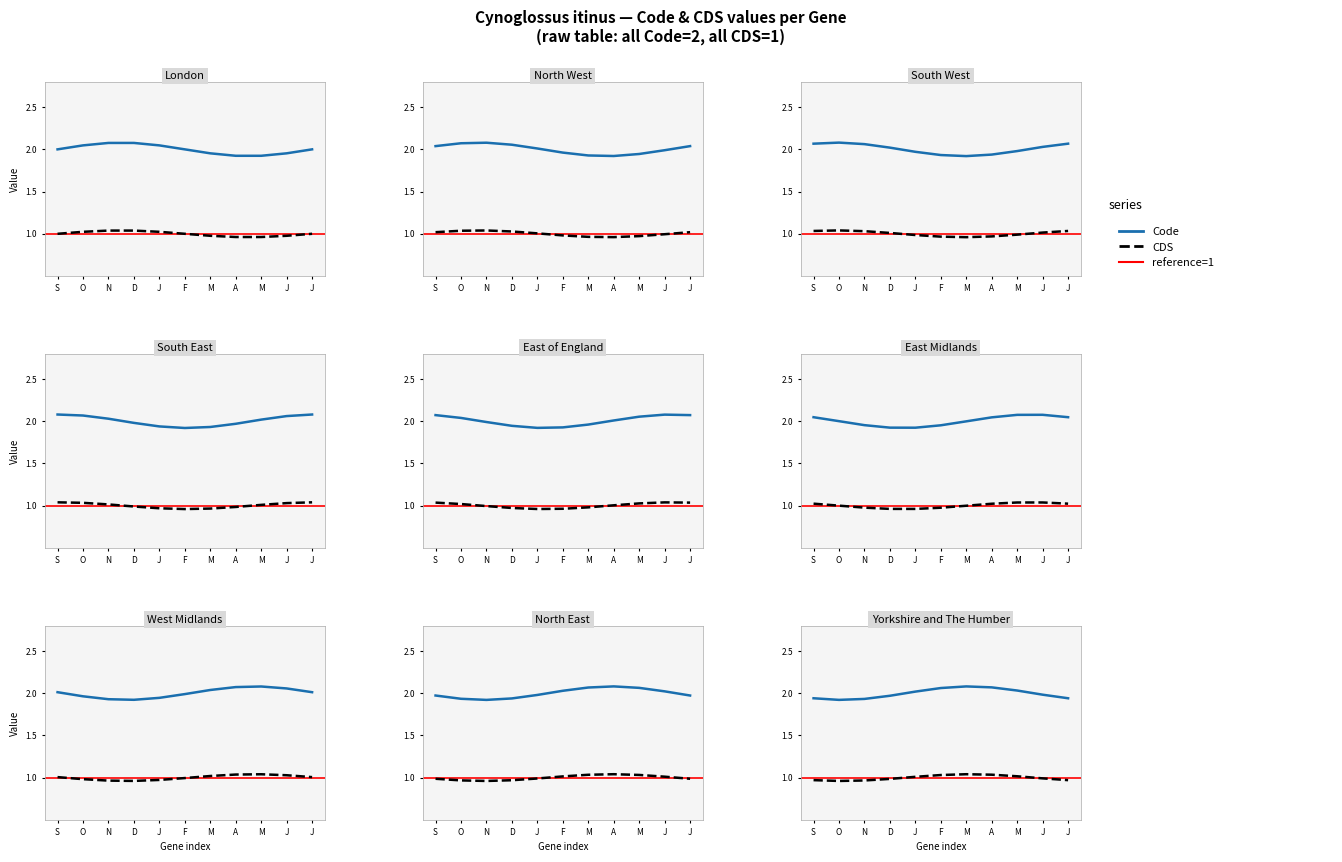

True or false: CDS and Code intersect in this chart.

False